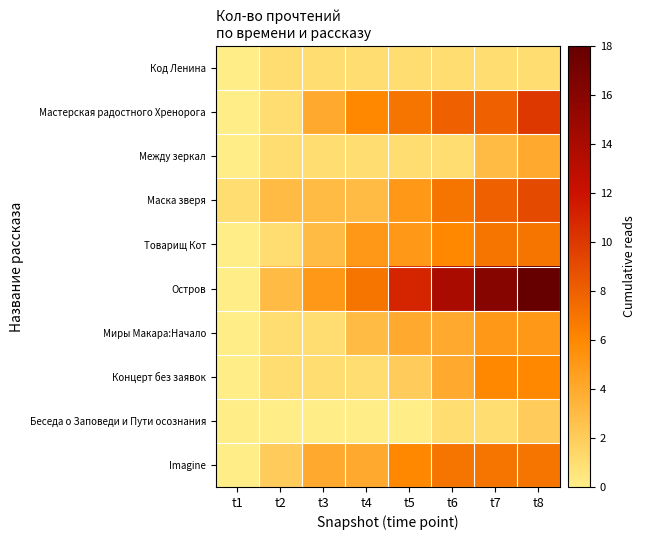

At which category does the chart reach its minimum across all series?

t1